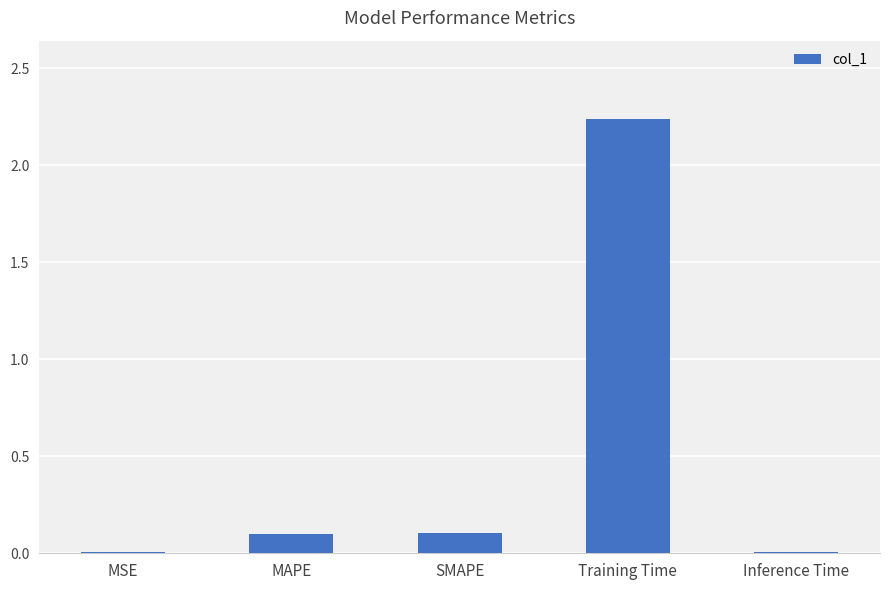

Which category has the highest value across all series?

Training Time